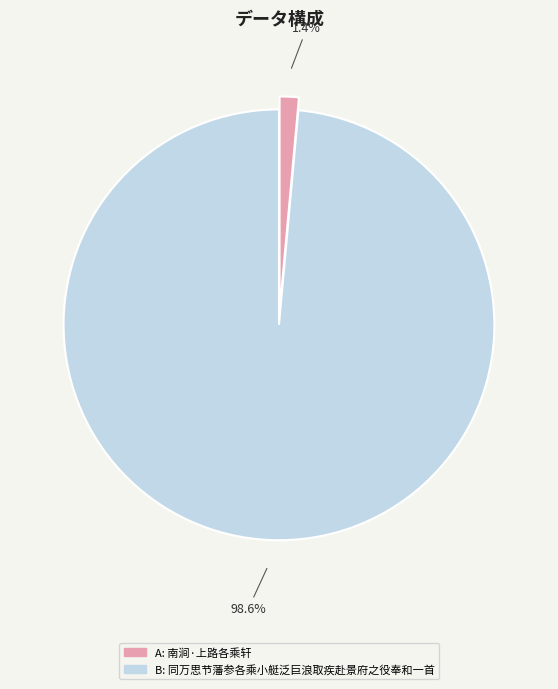

Is there any slice that represents more than half of the pie?

Yes